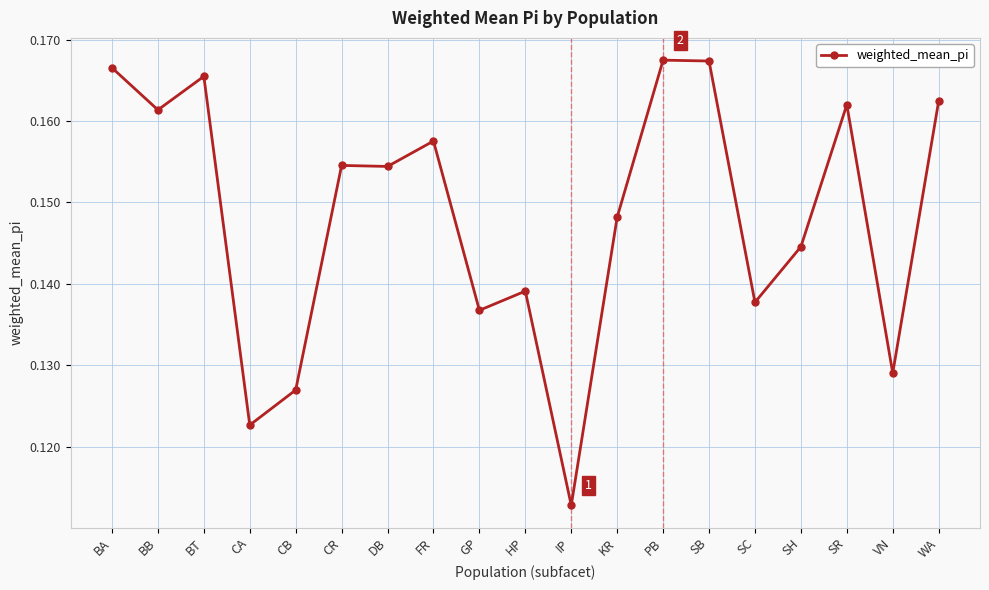

At which category does the data reach its first local peak?

BT